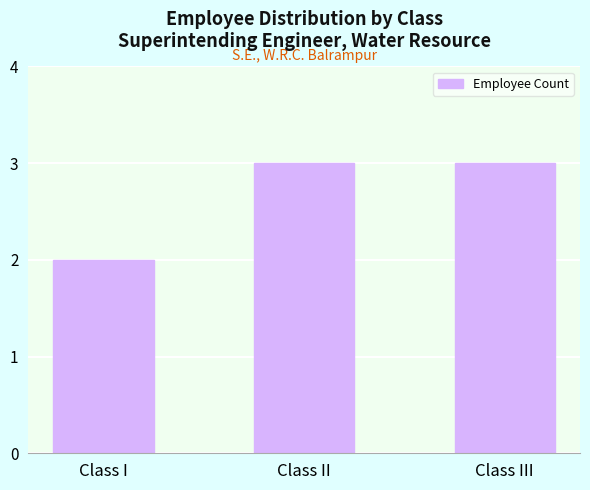

How many values are between 2 and 3?

3